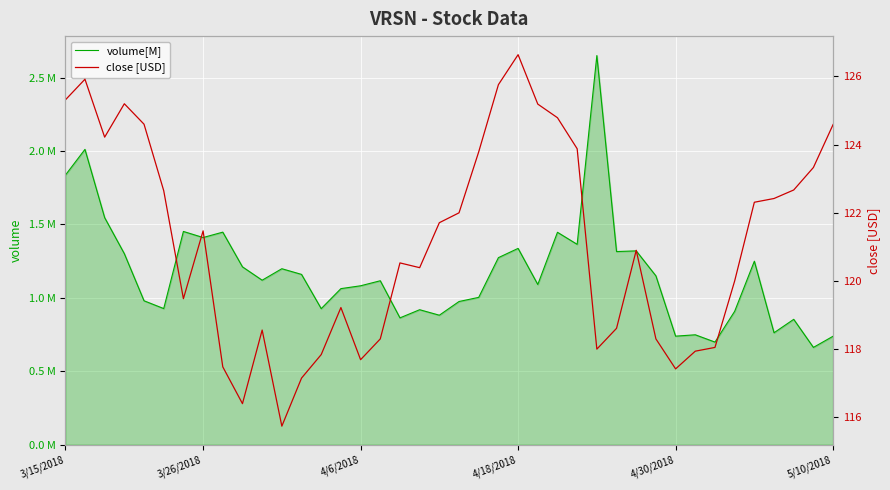

True or false: volume[M] and close [USD] cross at least once.

False